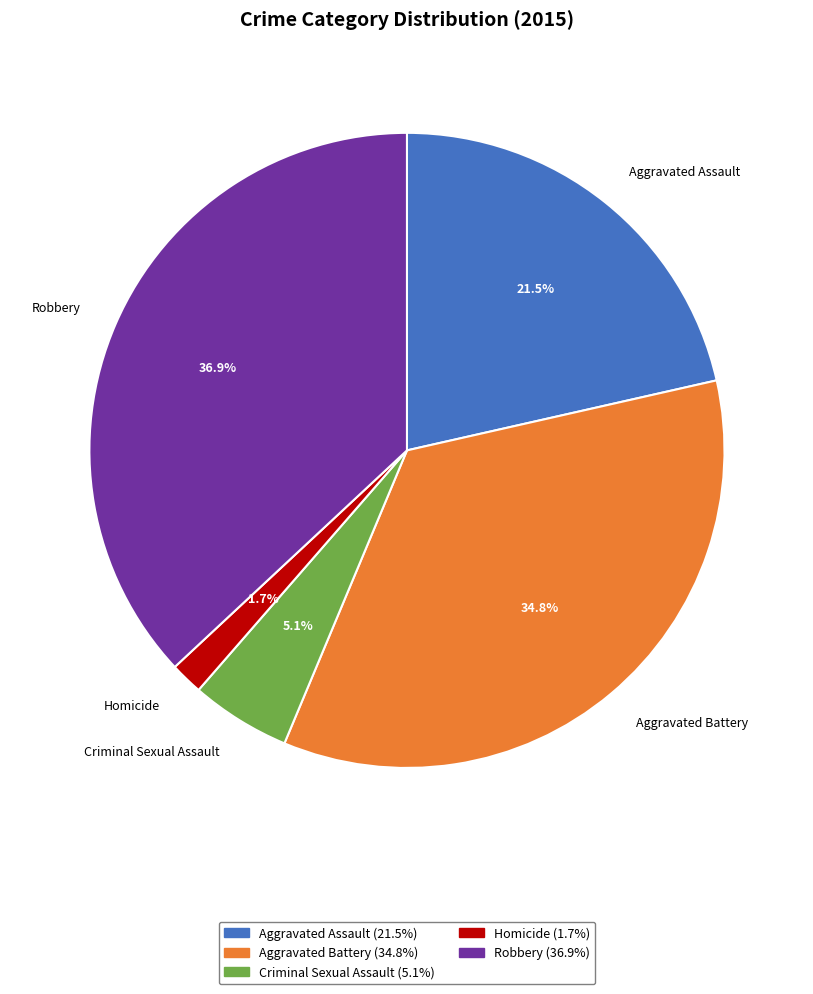

To the nearest percent, what percentage of the pie is Aggravated Battery?

35%